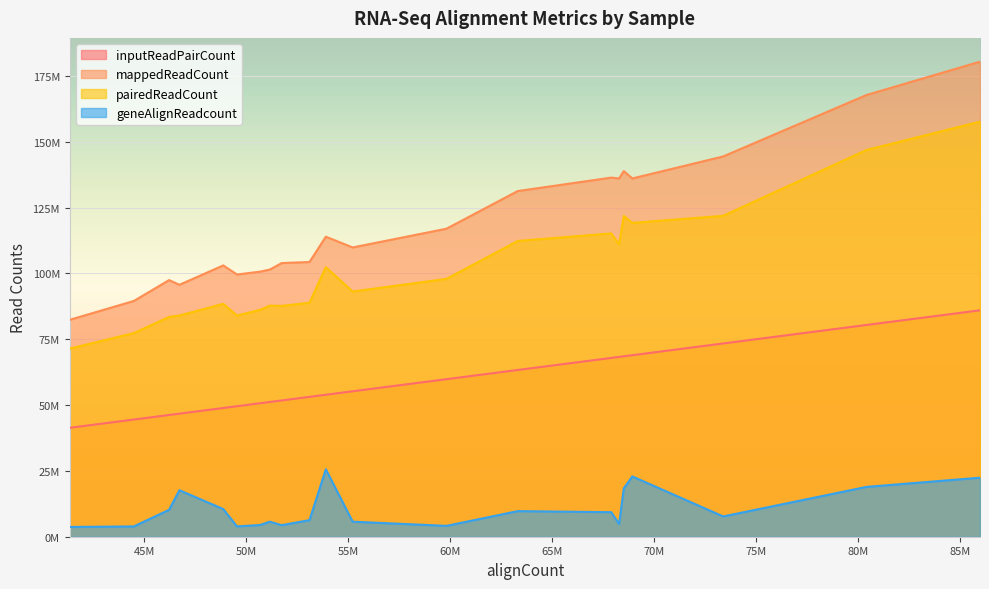

True or false: pairedReadCount and geneAlignReadcount cross at least once.

False